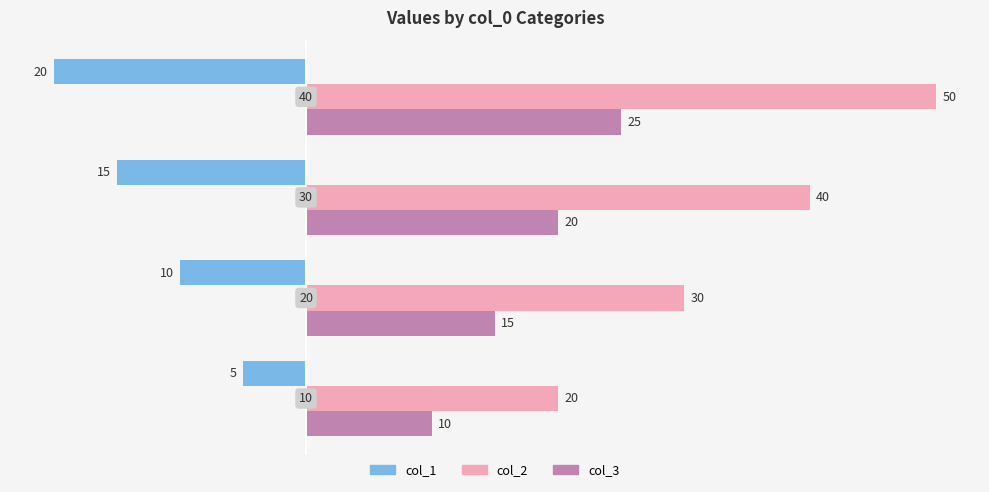

Which series has the largest total across all categories?

col_2